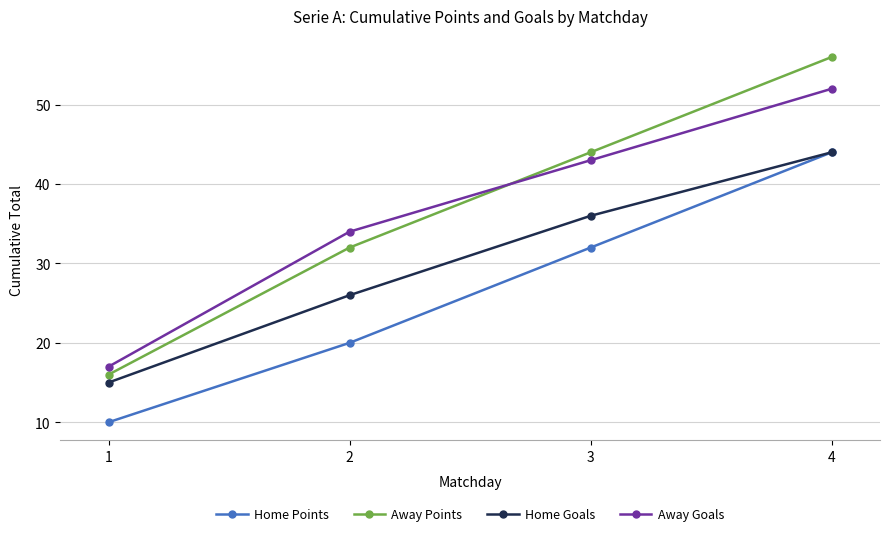

What is the difference between the maximum and minimum values in the Away Goals series?

35